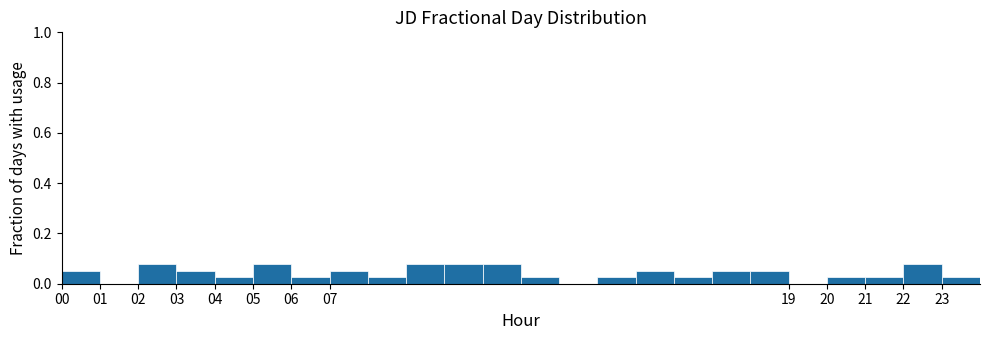

Reading left to right, transcribe this chart: for each bar, give the range it covers on the x-axis and its height. The values are not printed on the chart, so give them approximately, as read against the axis.

0 to 1: 0.06
1 to 2: 0
2 to 3: 0.08
3 to 4: 0.06
4 to 5: 0.02
5 to 6: 0.08
6 to 7: 0.02
7 to 8: 0.06
8 to 9: 0.02
9 to 10: 0.08
10 to 11: 0.08
11 to 12: 0.08
12 to 13: 0.02
13 to 14: 0
14 to 15: 0.02
15 to 16: 0.06
16 to 17: 0.02
17 to 18: 0.06
18 to 19: 0.06
19 to 20: 0
20 to 21: 0.02
21 to 22: 0.02
22 to 23: 0.08
23 to 24: 0.02